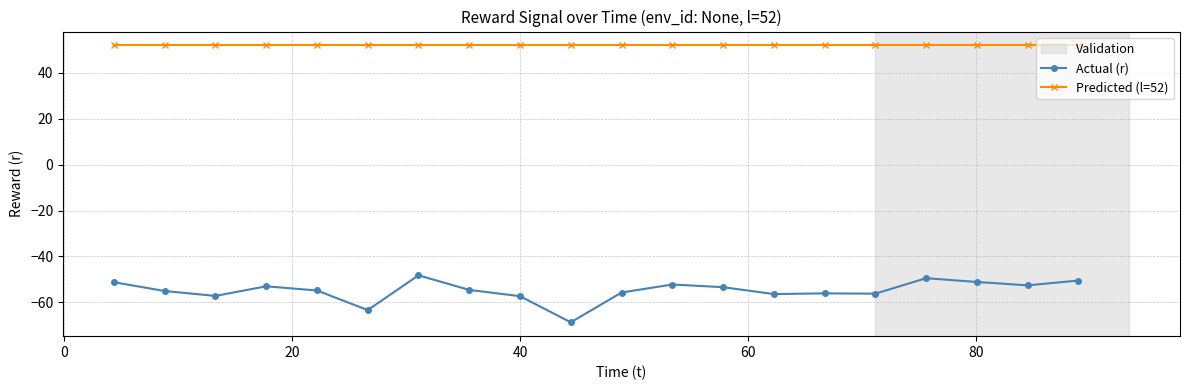

True or false: Actual (r) and Predicted (l=52) intersect in this chart.

False